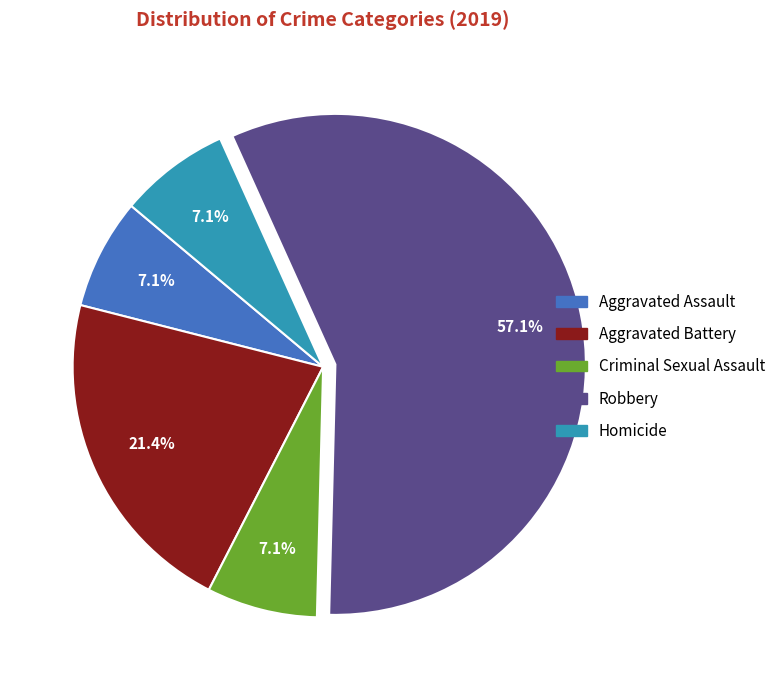

To the nearest percent, what portion does Aggravated Battery represent?

21%